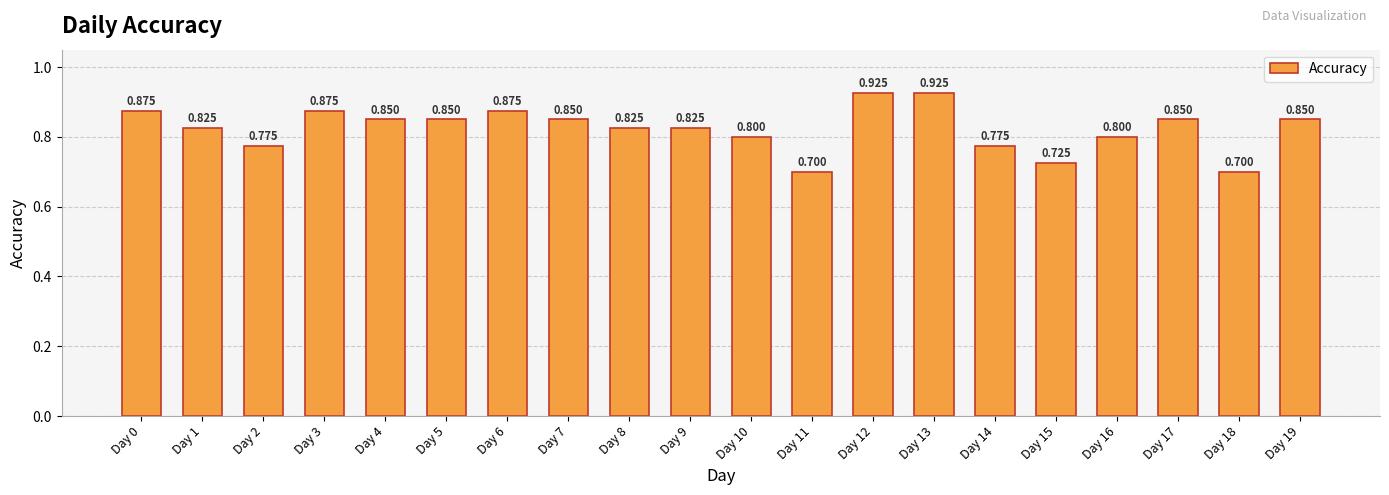

What is the maximum value shown in the chart?

0.9